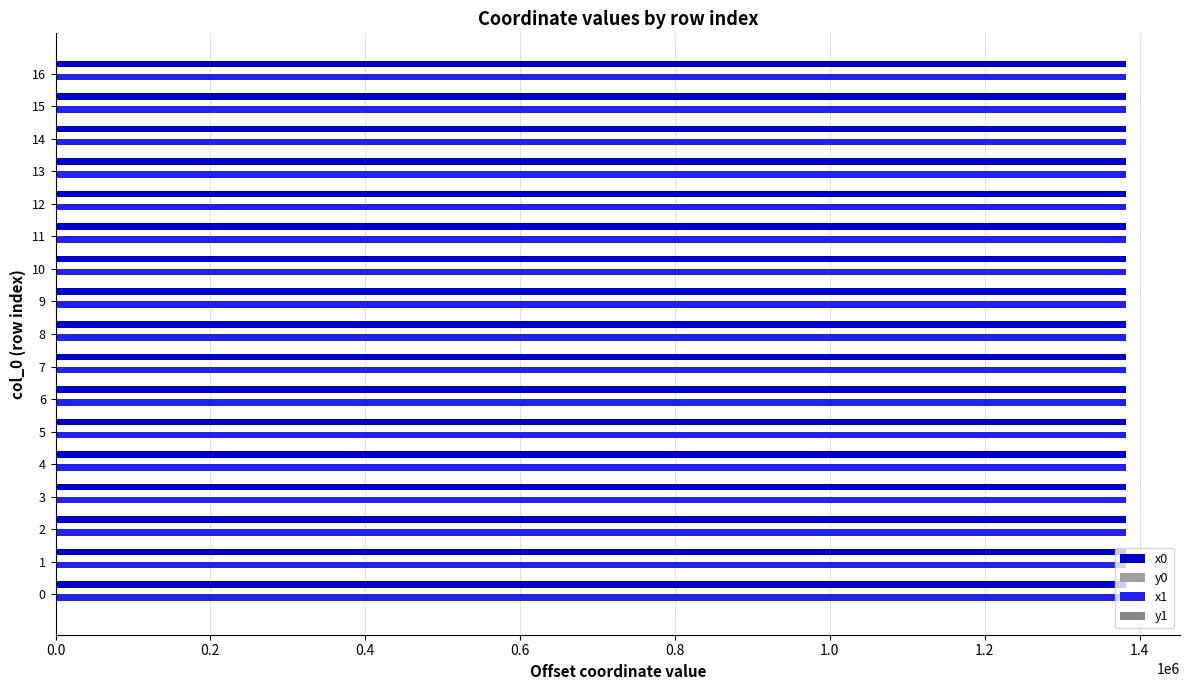

Is it true that x0 equals 676056.8 at 0?

False